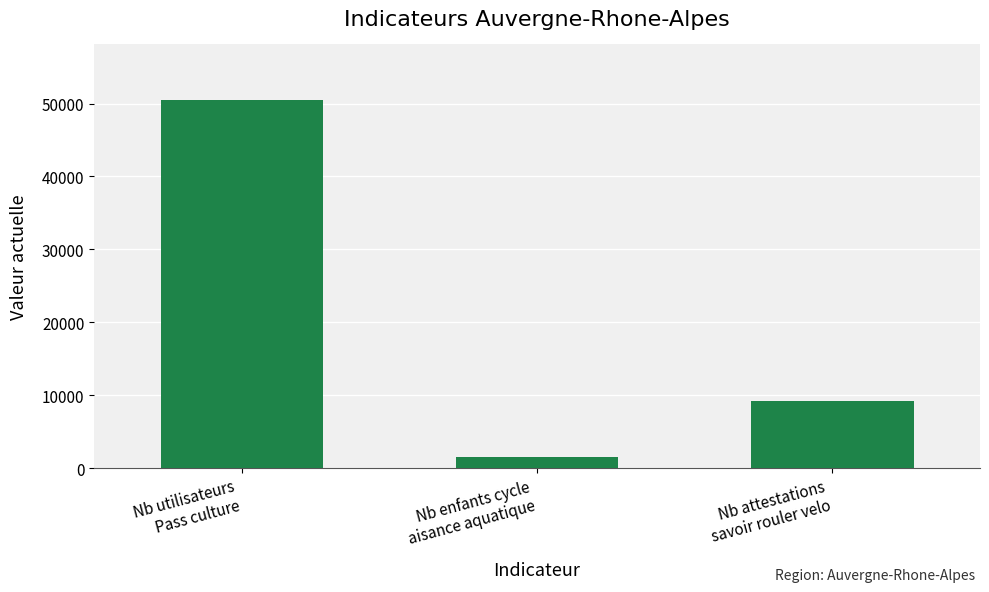

What is the difference between the maximum and minimum values?

49031